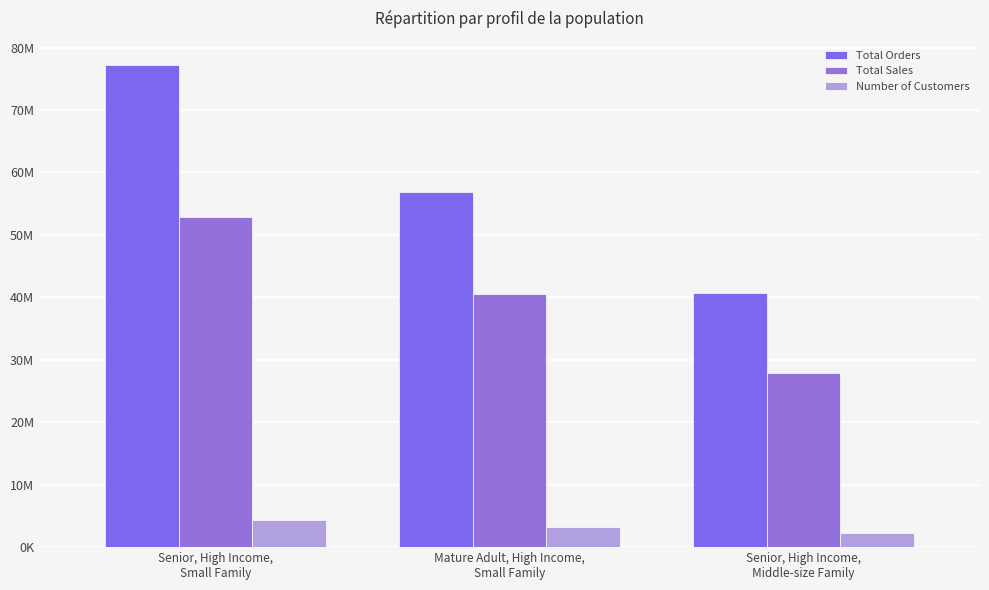

What is the total value across all series at Senior, High Income,
Small Family?

134393783